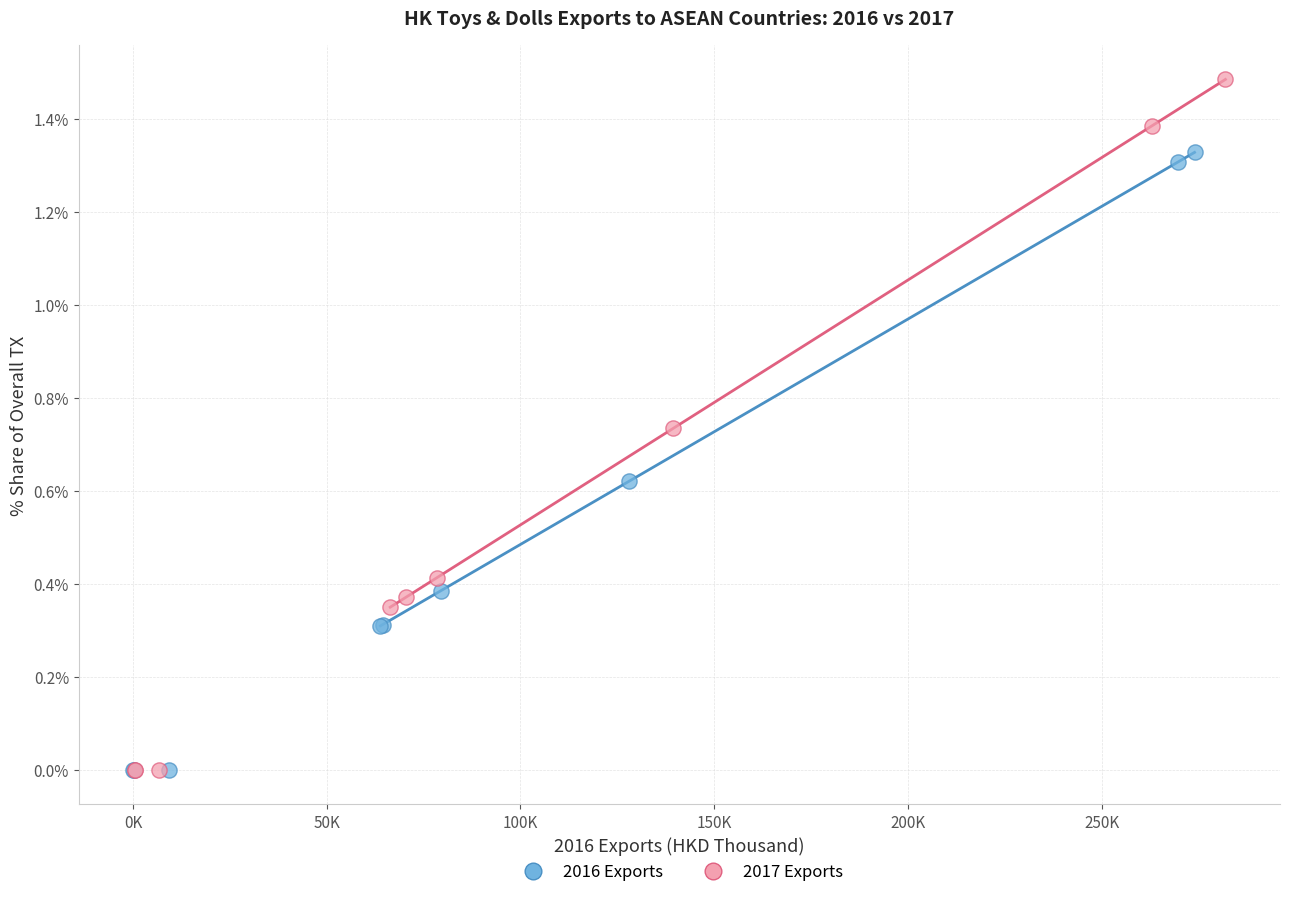

Which series reaches the maximum Y coordinate?

2017 Exports